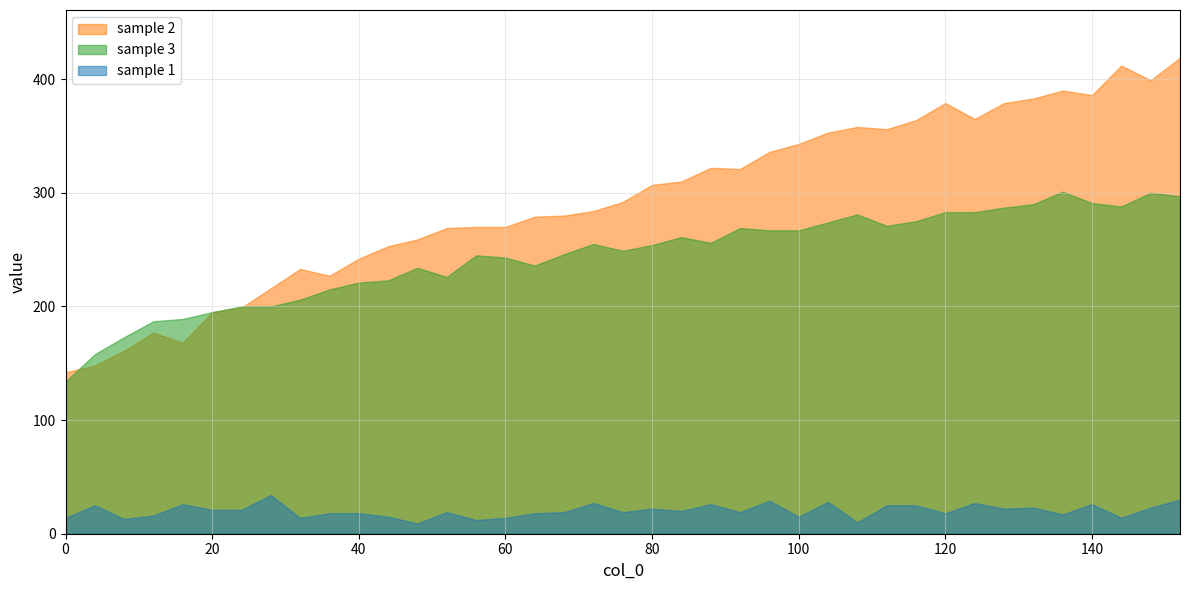

Where does the sample 3 series first go above 254?

72